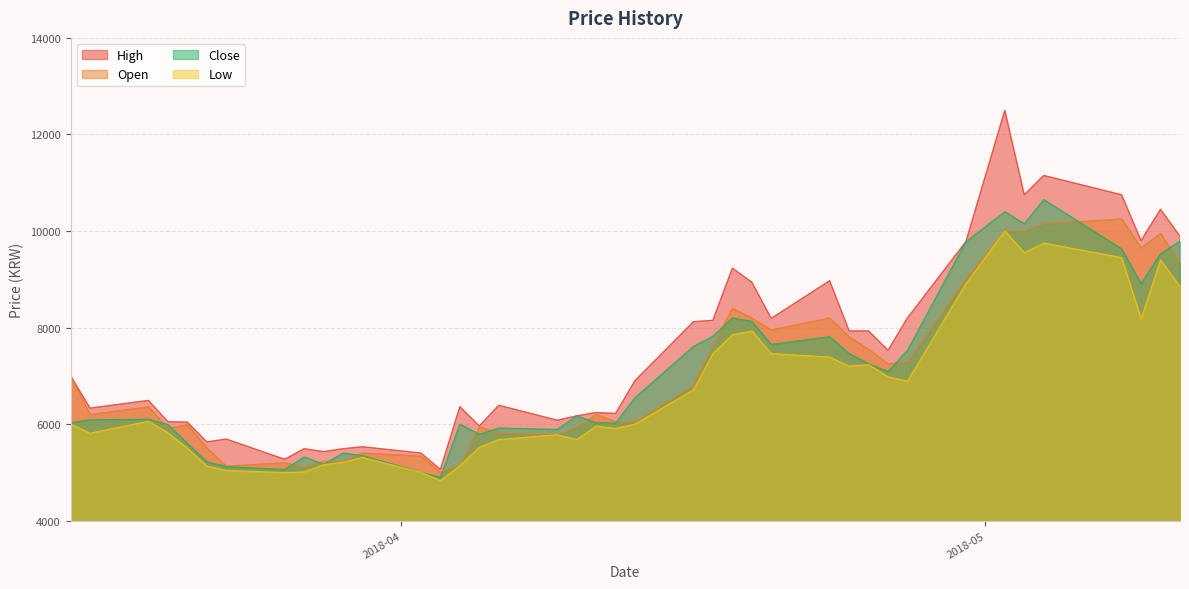

What is the greatest value displayed?

12500